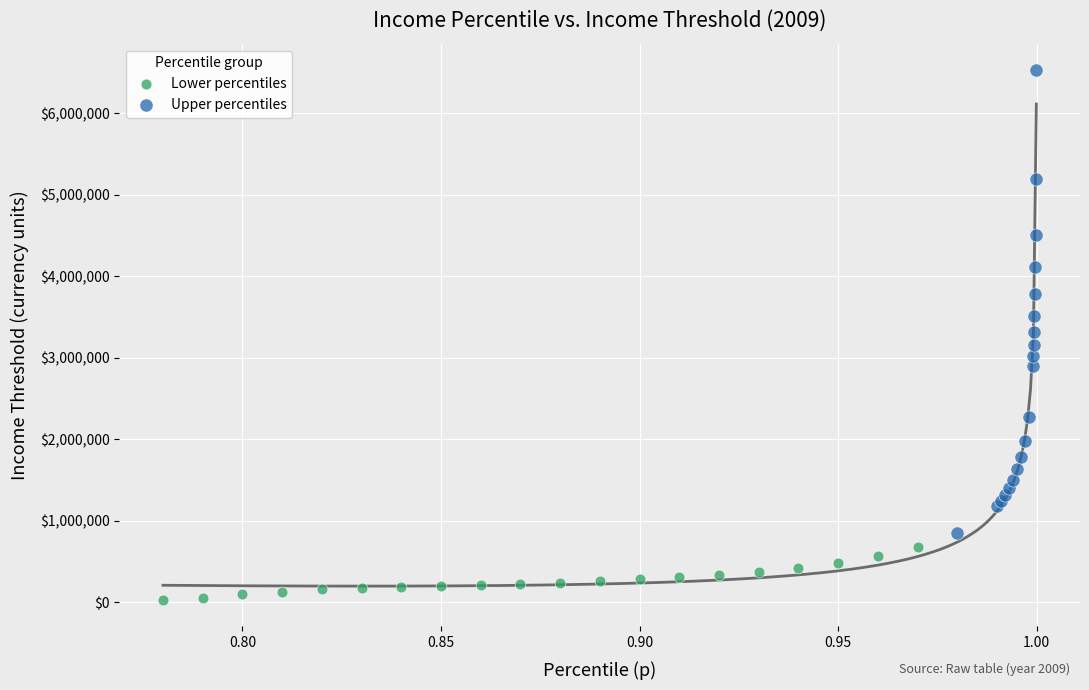

Which series contains the highest Y value?

Upper percentiles